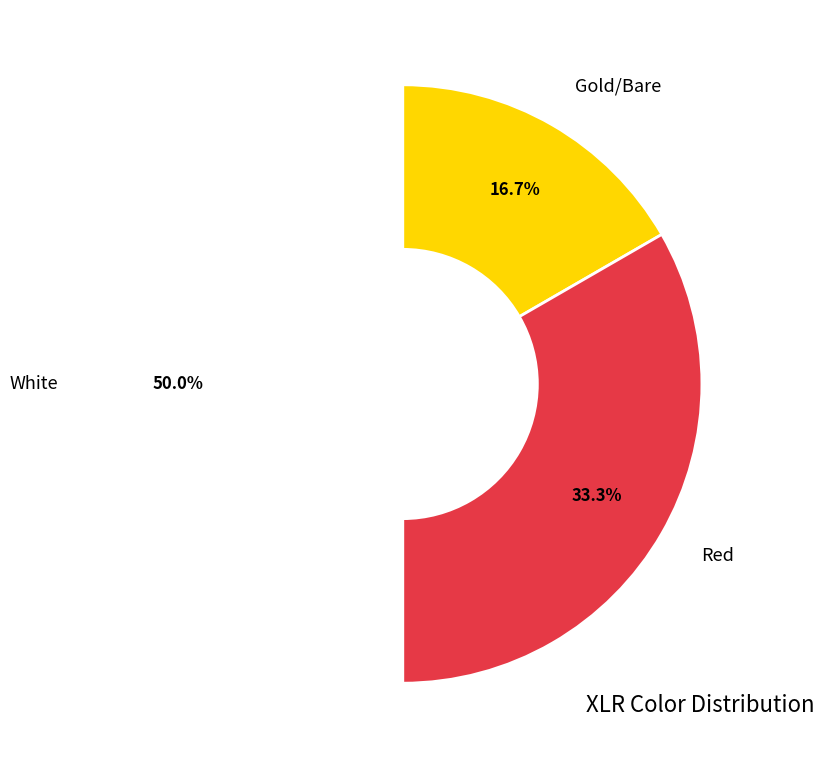

To the nearest percent, what is the combined percentage of White and Red?

83%